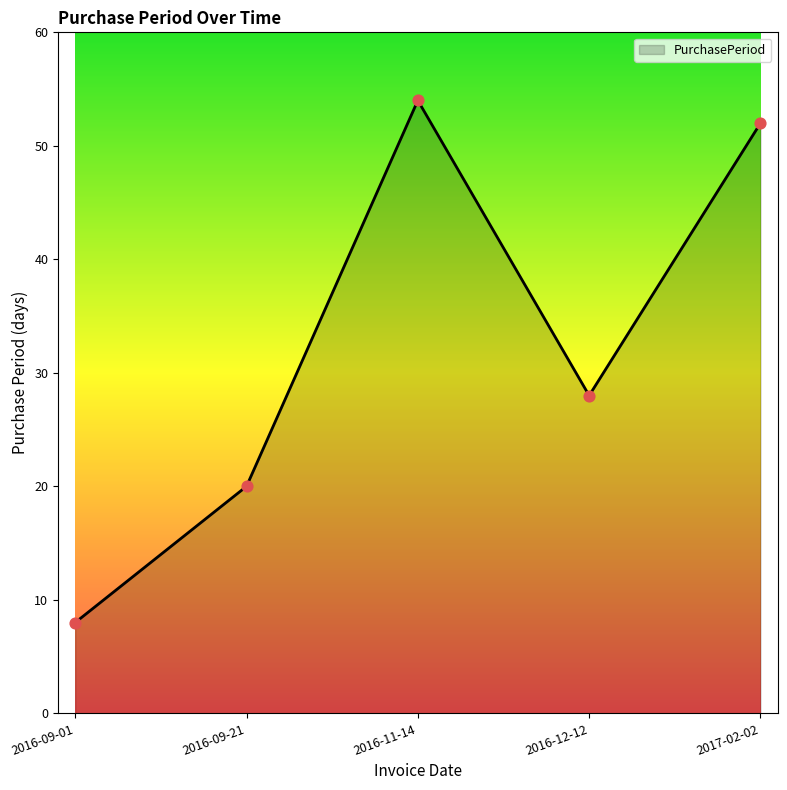

Which has a higher value, 2016-09-21 or 2016-12-12?

2016-12-12